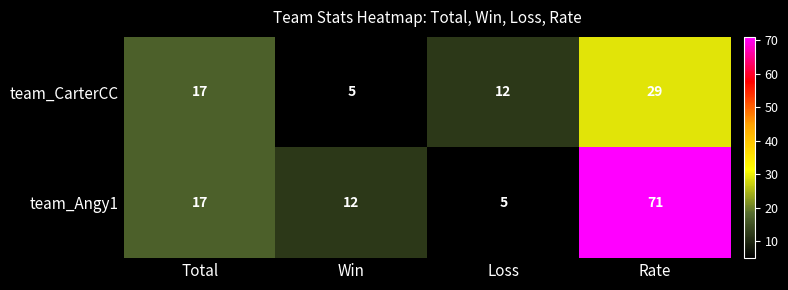

What is the difference between the team_CarterCC values at Rate and Loss?

17